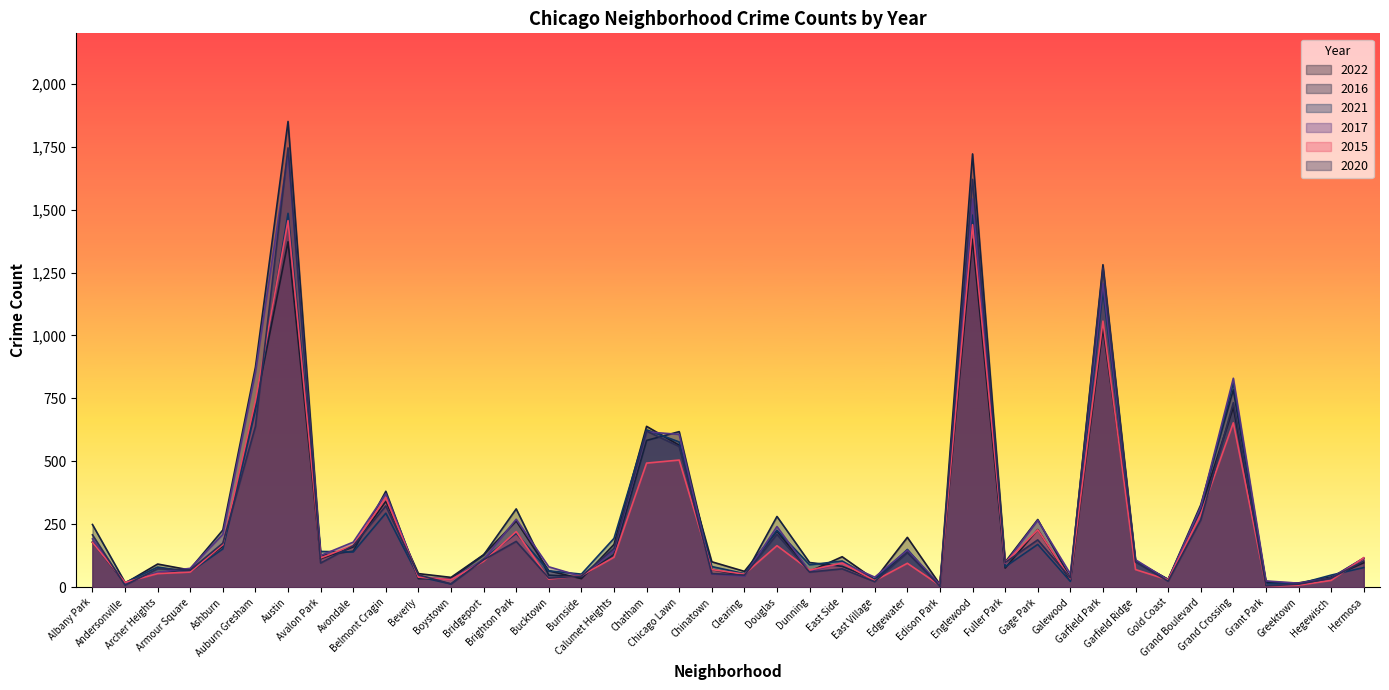

What are all the series names shown in the legend?

2022, 2016, 2021, 2017, 2015, 2020